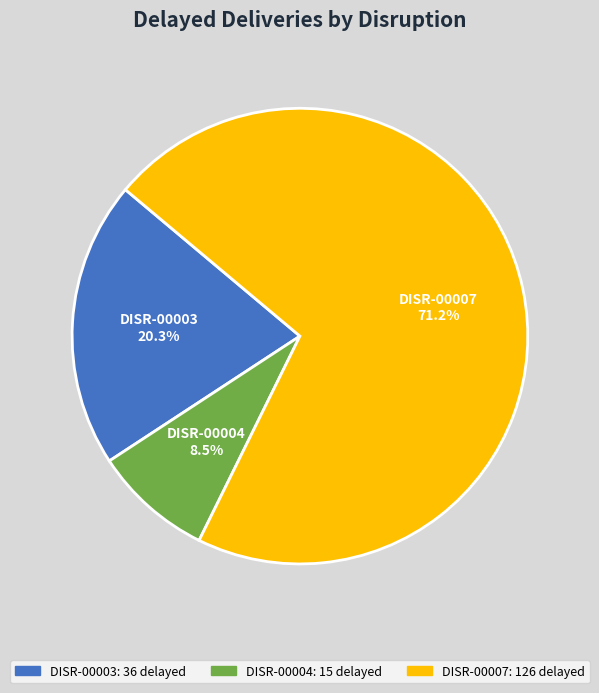

To the nearest percent, what is the combined percentage of DISR-00007 and DISR-00003?

92%